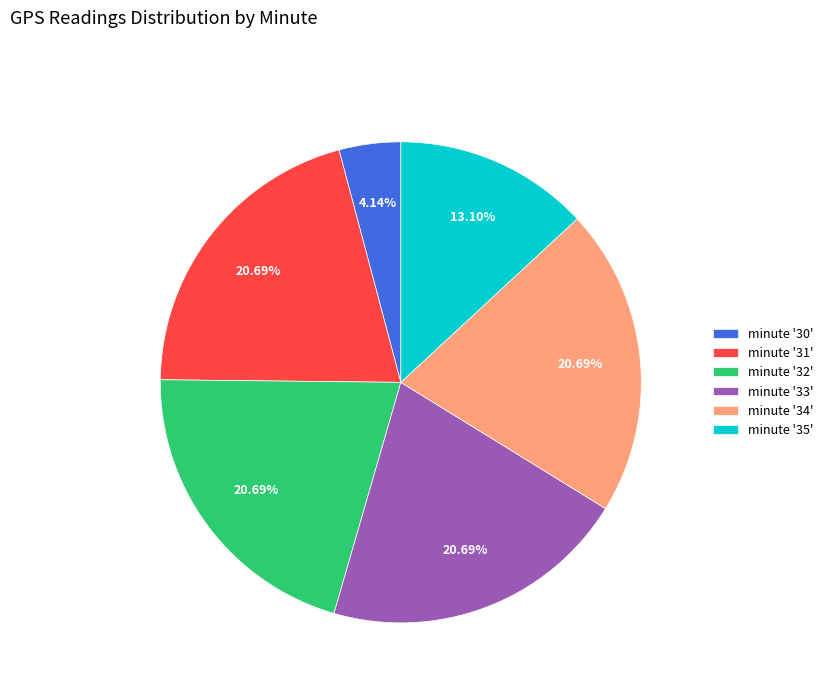

What is the ratio of the value at minute '32' to the value at minute '35'?

1.6